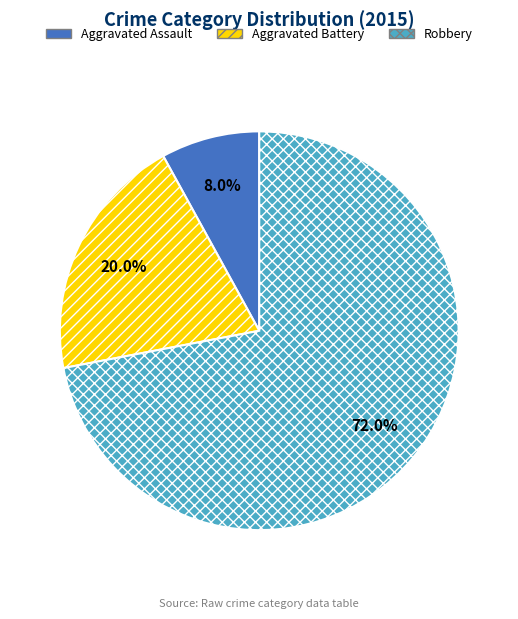

Do Robbery and Aggravated Assault together represent more than half of the pie?

Yes